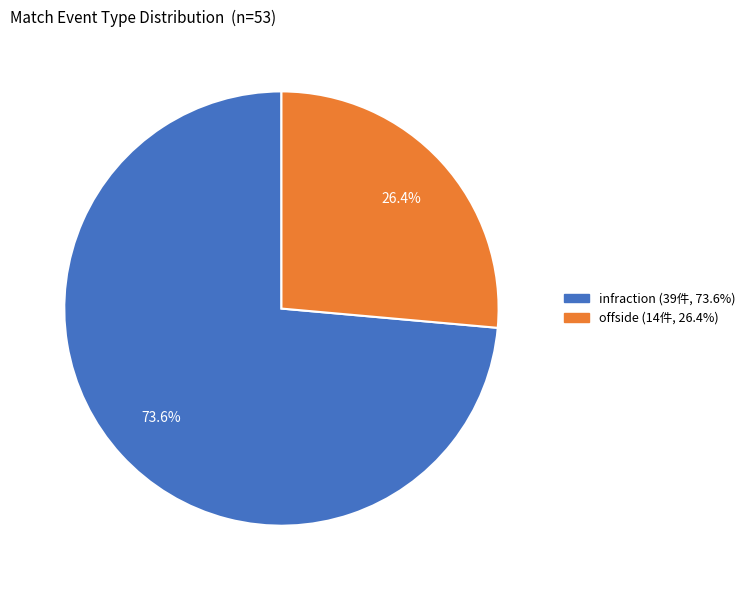

What is the largest slice in the pie chart?

infraction